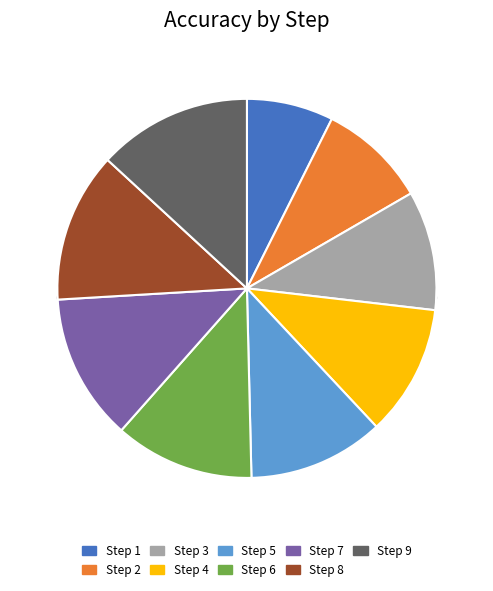

True or false: Step 3 accounts for 16% of the total.

False